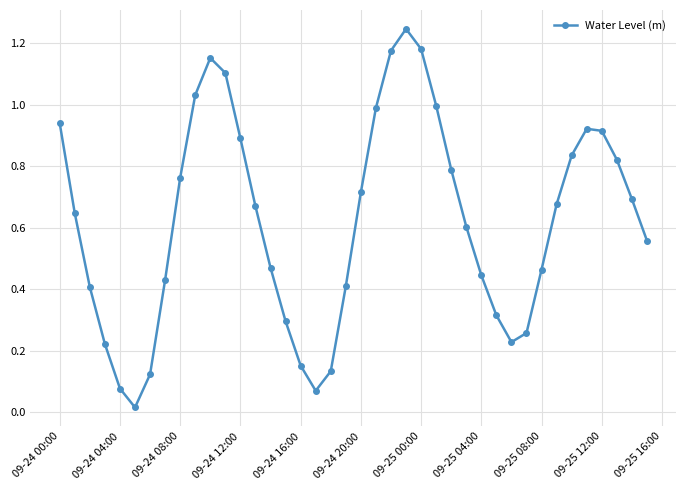

What is the sum of all values?

24.9